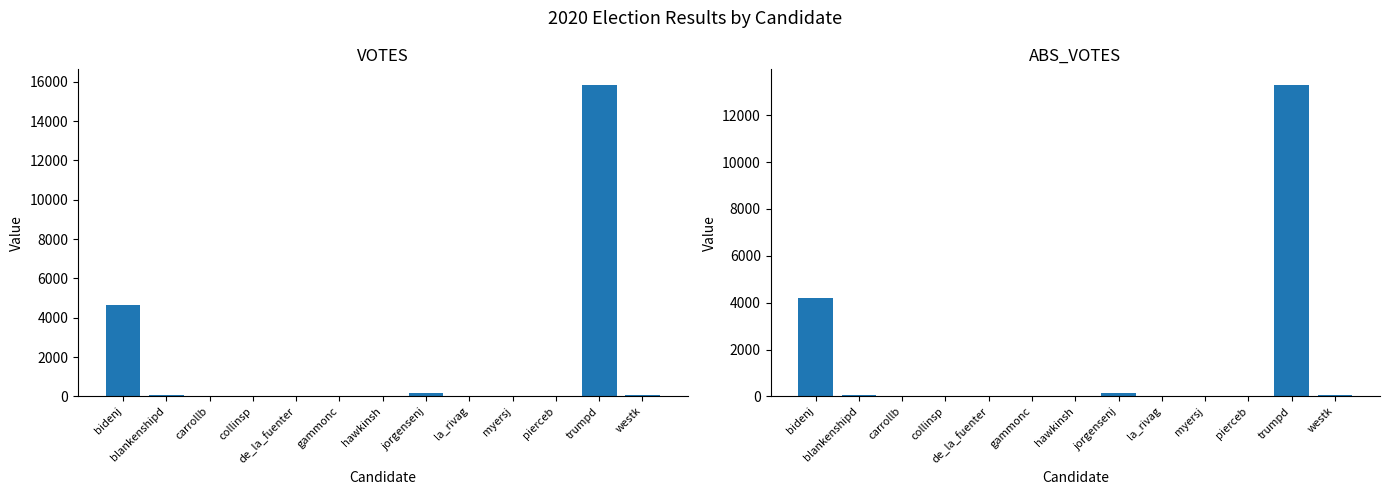

Read the ABS_VOTES value at bidenj, to the nearest 100.

4200